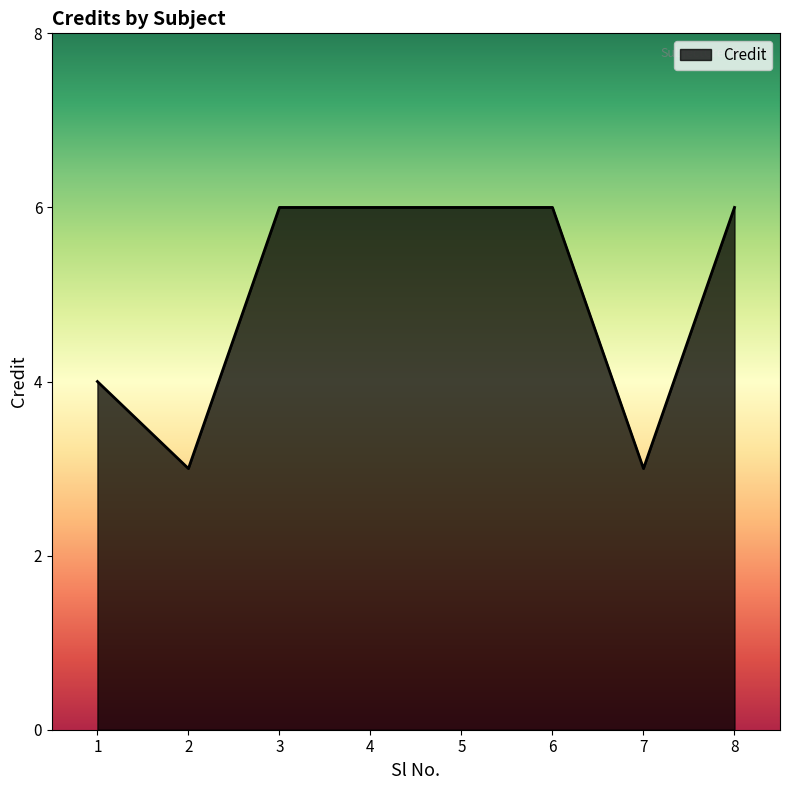

Reading left to right, what are all the values shown in this chart?

1=4	2=3	3=6	4=6	5=6	6=6	7=3	8=6